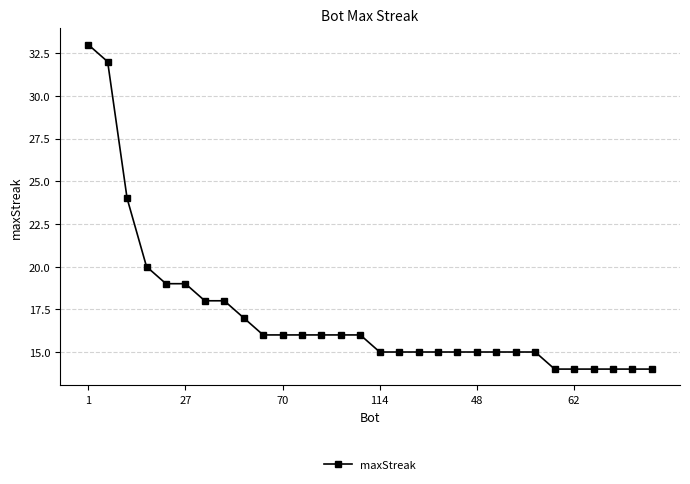

How many values are below 16?

15